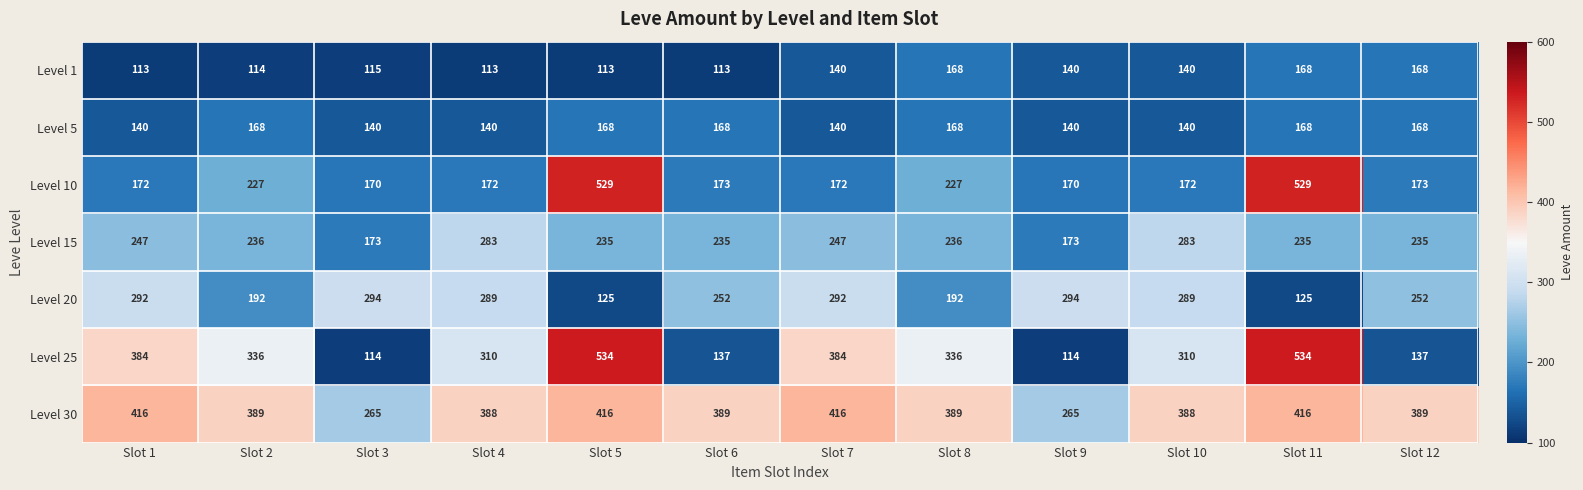

What is the difference between the maximum and minimum values in the Level 1 series?

55